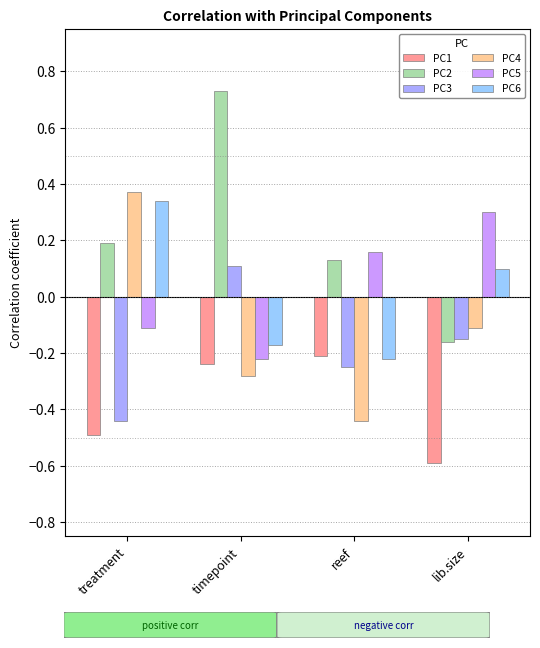

What are all the series names shown in the legend?

PC1, PC2, PC3, PC4, PC5, PC6